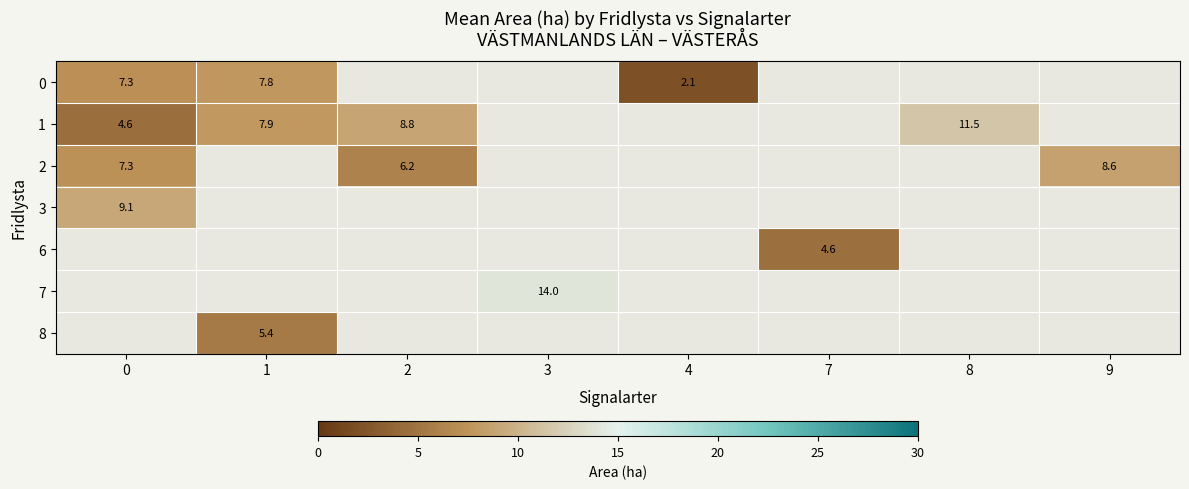

What is the greatest value displayed?

14.0